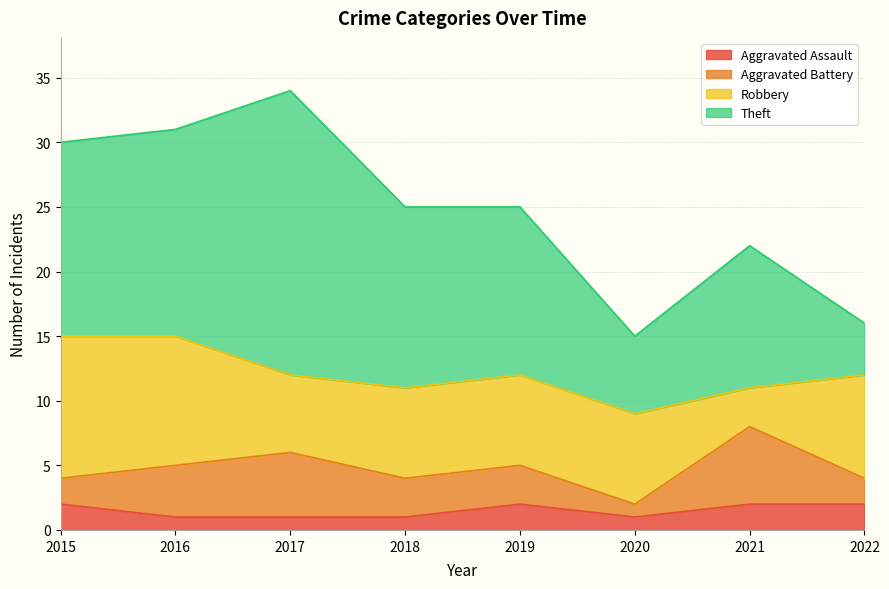

Where is the first local minimum for Aggravated Battery?

2020